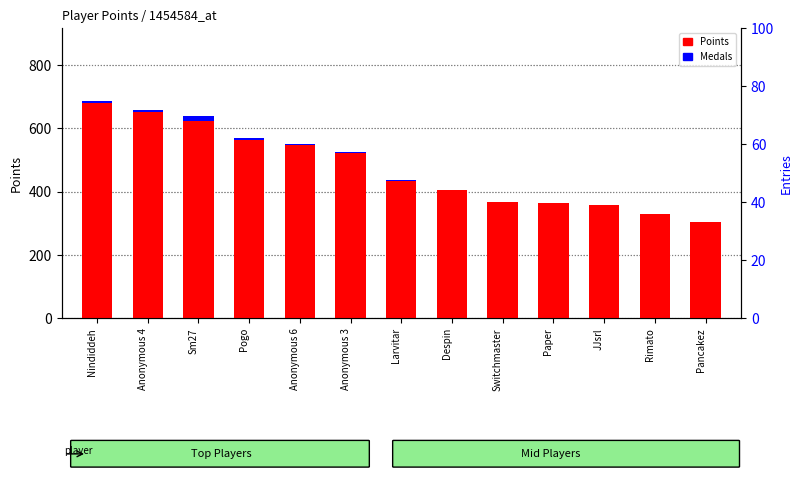

How many groups of bars are there?

13